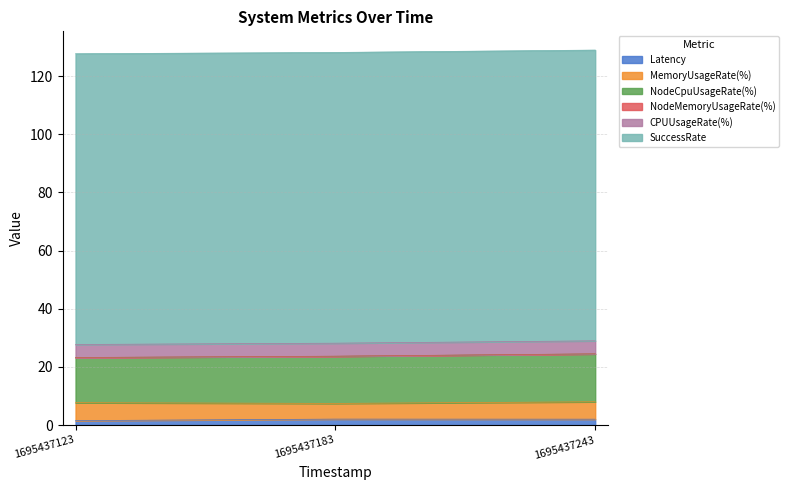

How many lines are shown in the chart?

6